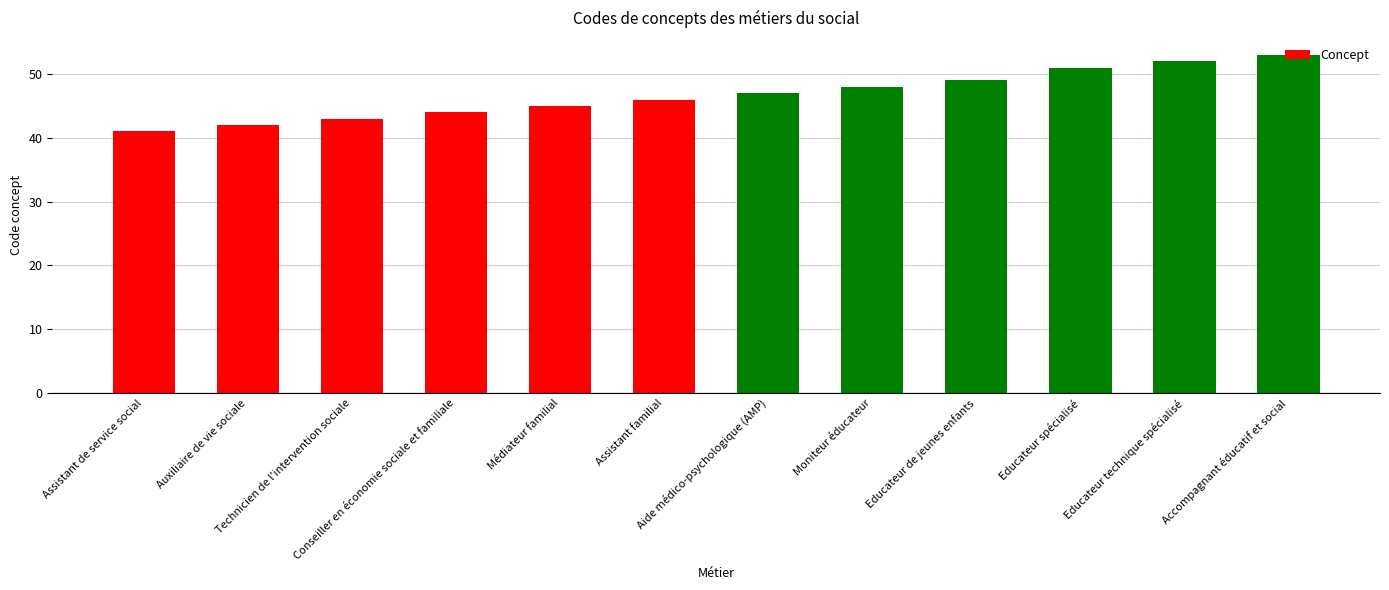

Read the value at Moniteur éducateur.

48